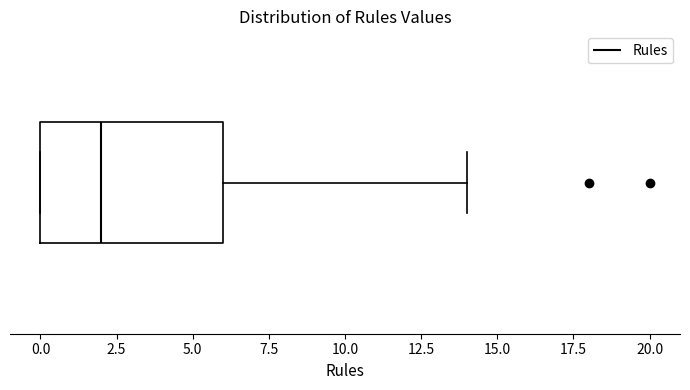

Read this box plot against the x-axis: the position of the median line, the range covered by the box, and the ends of both whiskers. The values are not printed on the chart, so give them approximately, as read against the axis.

median 2, box 0 to 6, whiskers 0 to 14